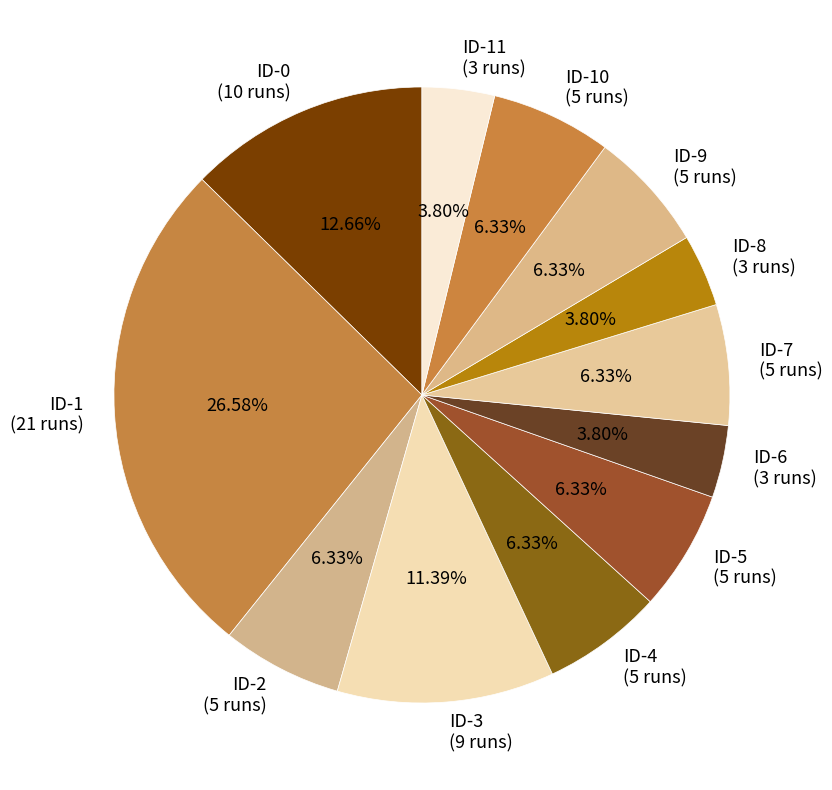

Combined, do ID-10 (5 runs) and ID-5 (5 runs) account for over 50%?

No